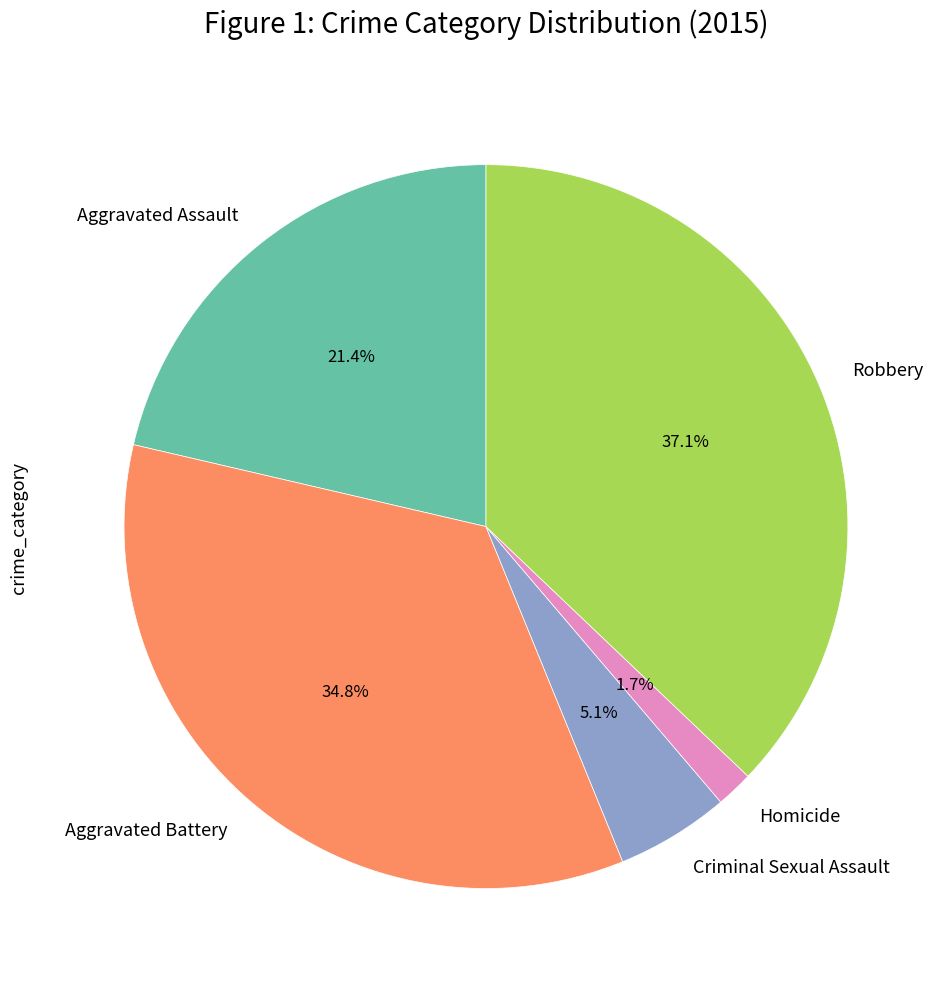

Does Aggravated Assault account for over 50% of the chart?

No